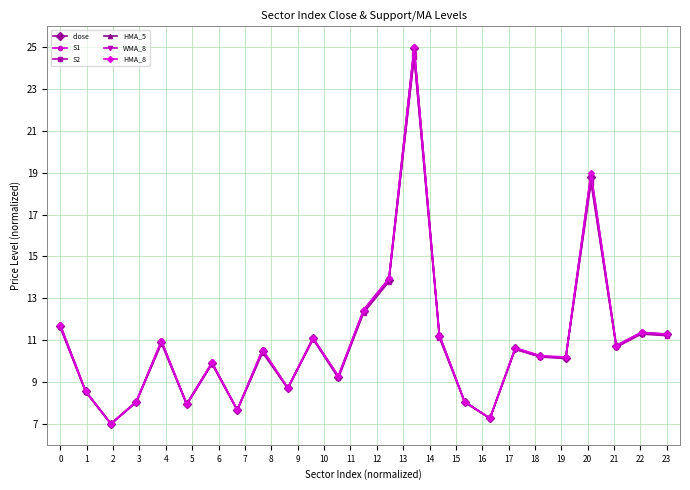

What is the highest value of the HMA_8 series?

25.0